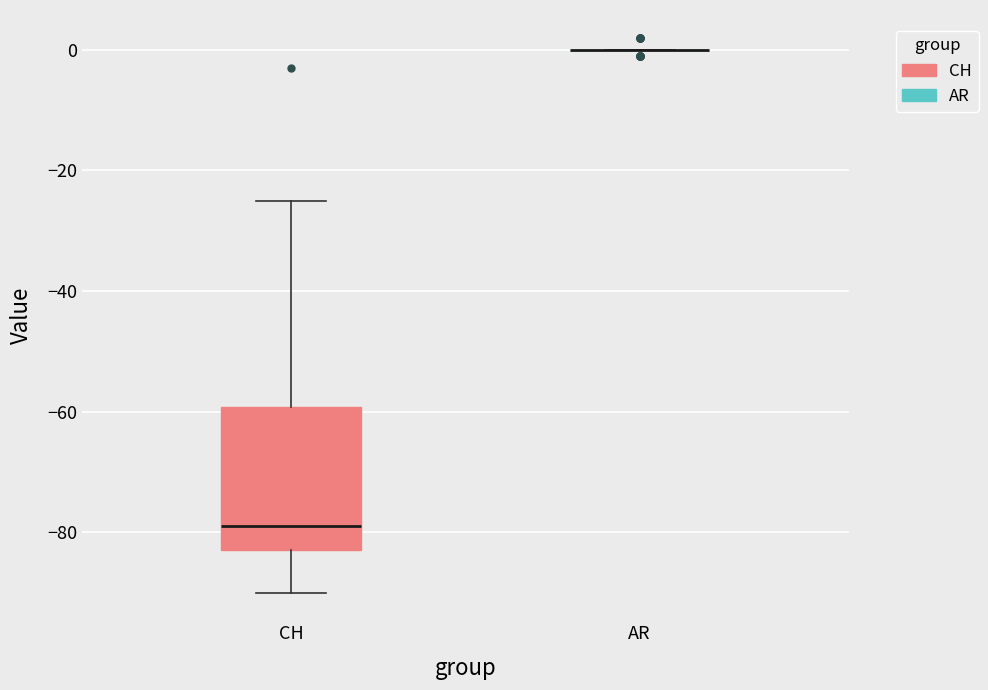

Where does the lower whisker of the box for CH end on the y-axis? The values are not printed on the chart, so give them approximately, as read against the axis.

-90